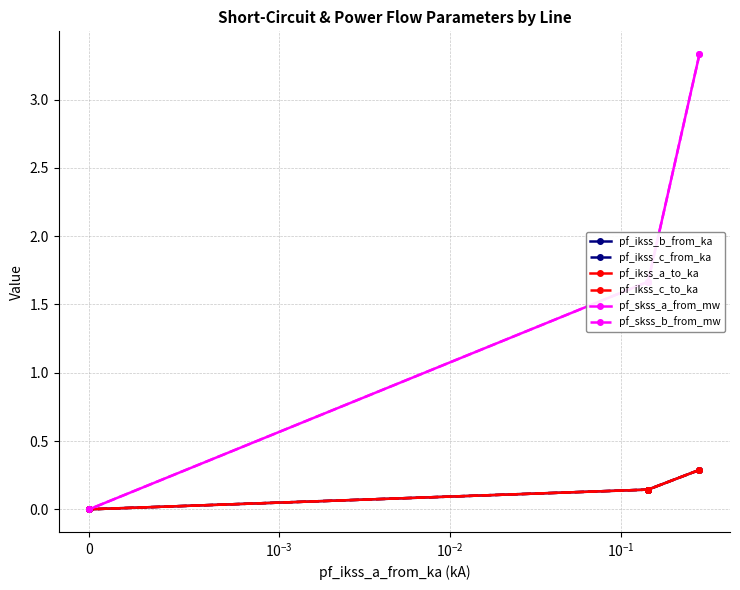

Rank the series at $\mathdefault{0}$ from lowest to highest value.

pf_ikss_a_to_ka, pf_ikss_b_from_ka, pf_ikss_c_from_ka, pf_ikss_c_to_ka, pf_skss_a_from_mw, pf_skss_b_from_mw